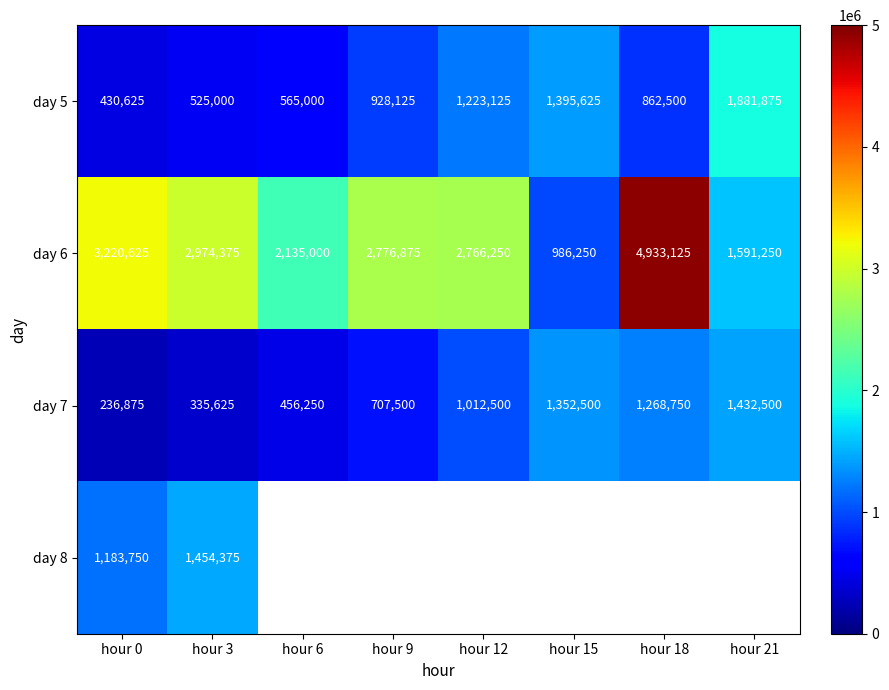

Rank the series by their maximum value, from highest to lowest.

day 6, day 5, day 8, day 7